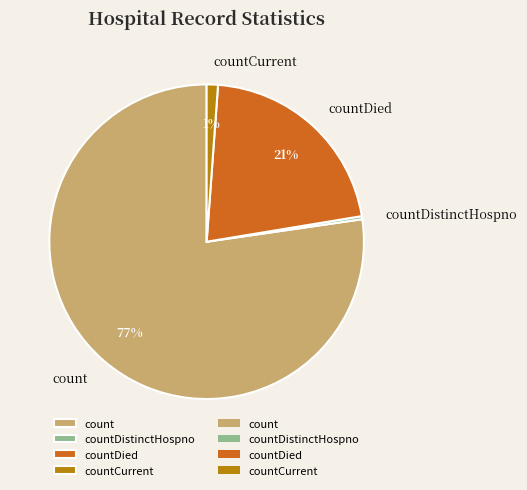

Which slice is the smallest?

countDistinctHospno